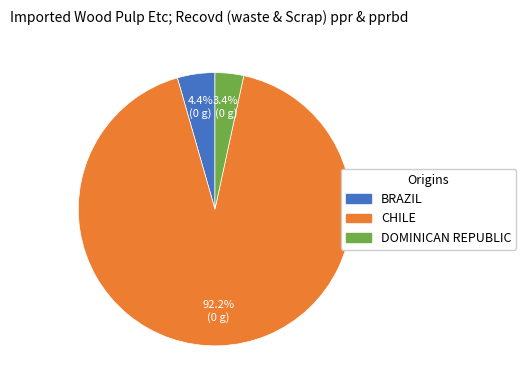

Does any single category account for the majority?

Yes